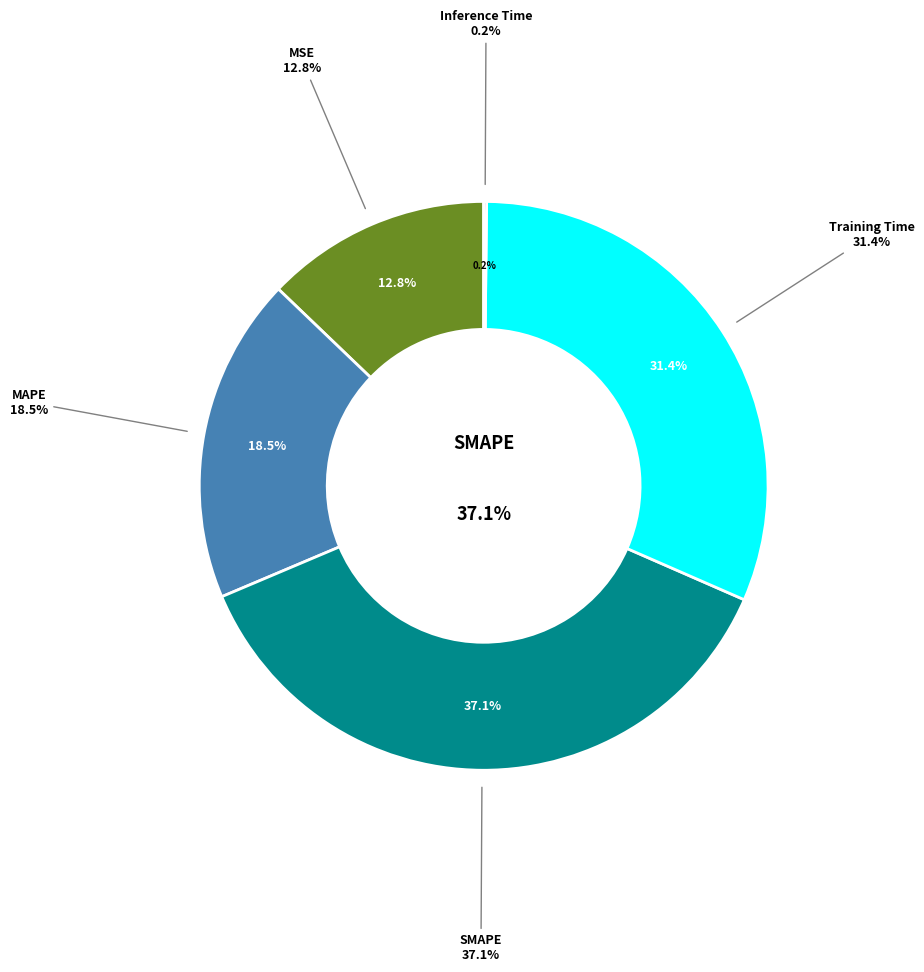

Which slice is the smallest?

Inference Time